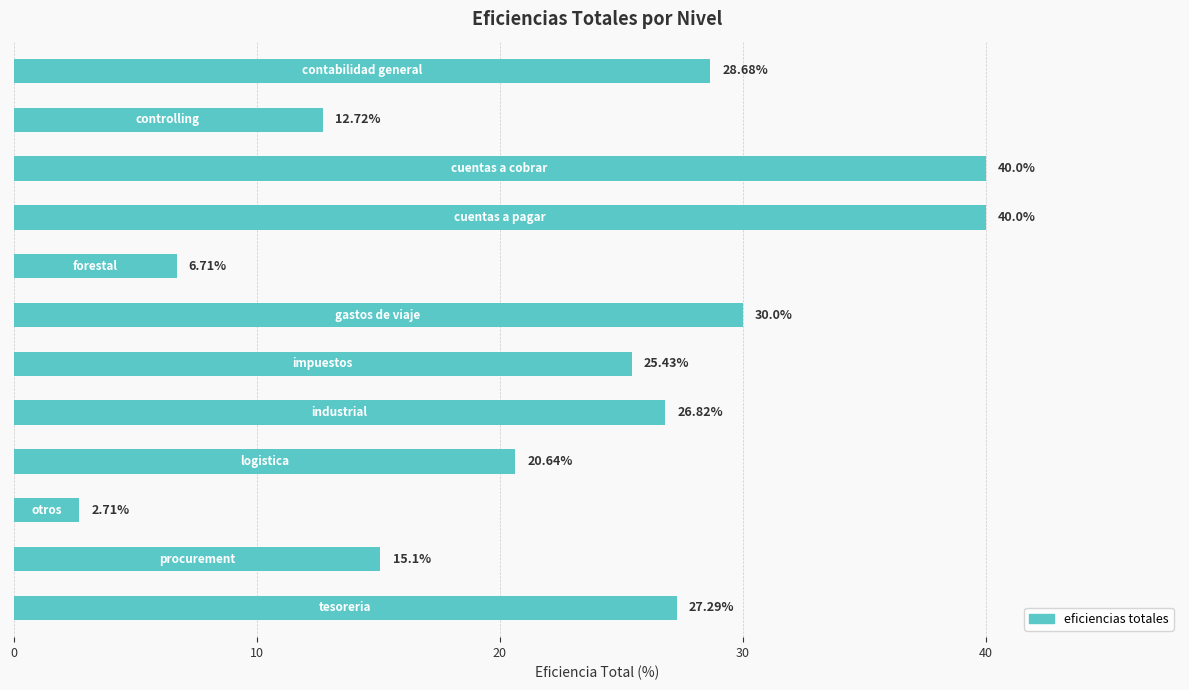

What is the difference between the maximum and second lowest values?

33.3